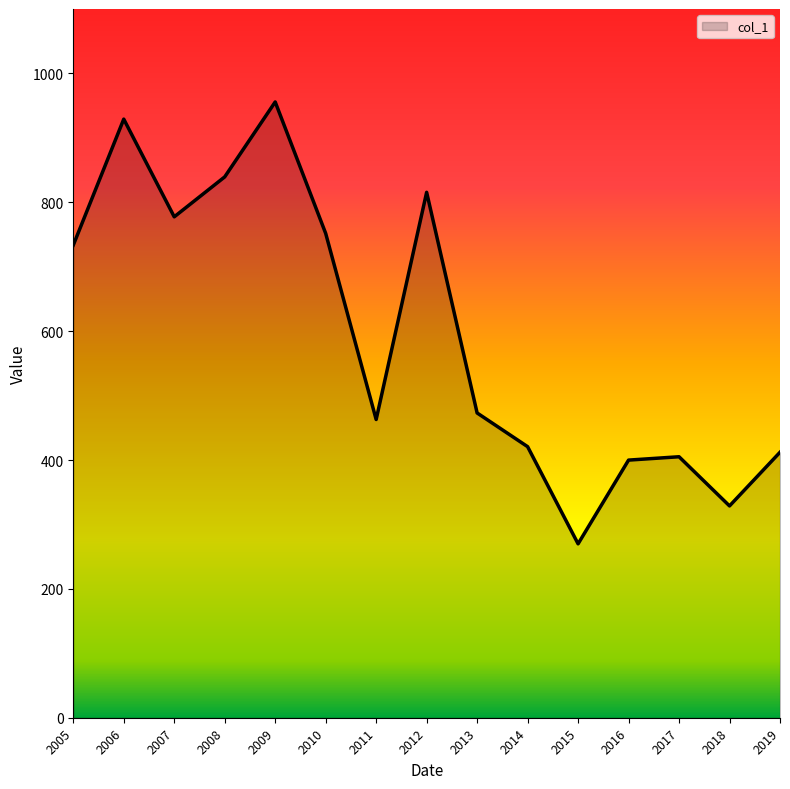

Approximately how many times larger is the value at 2008 compared to 2017?

2.1